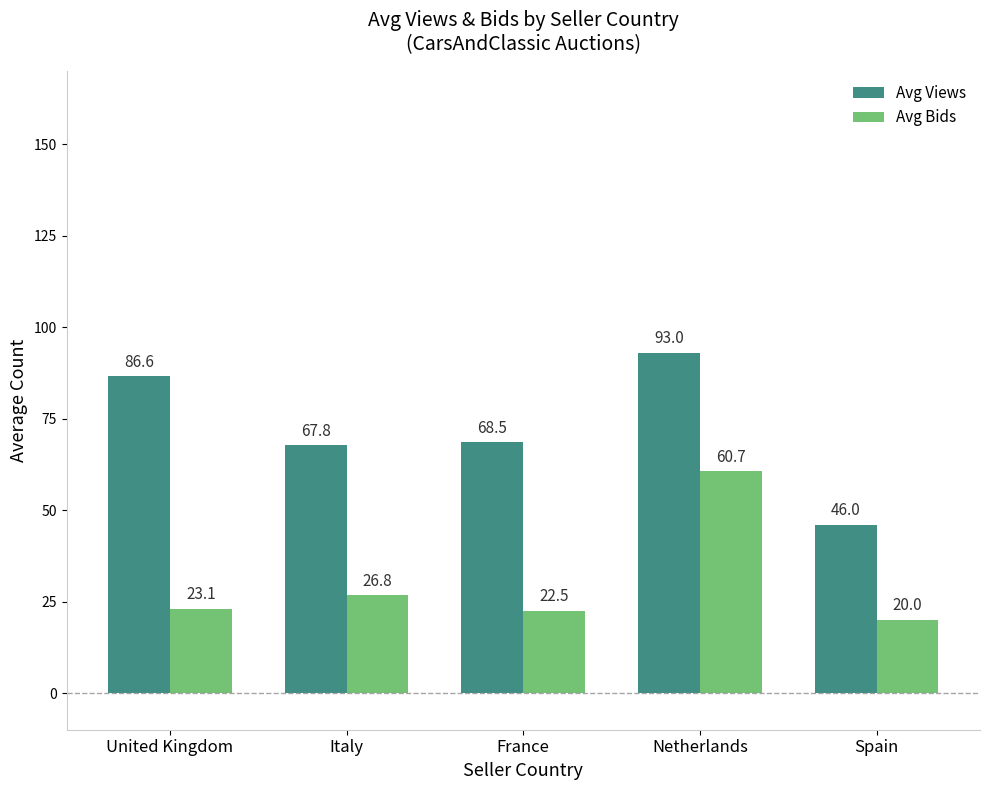

List the labels in order of Avg Views value, smallest first.

Spain, Italy, France, United Kingdom, Netherlands